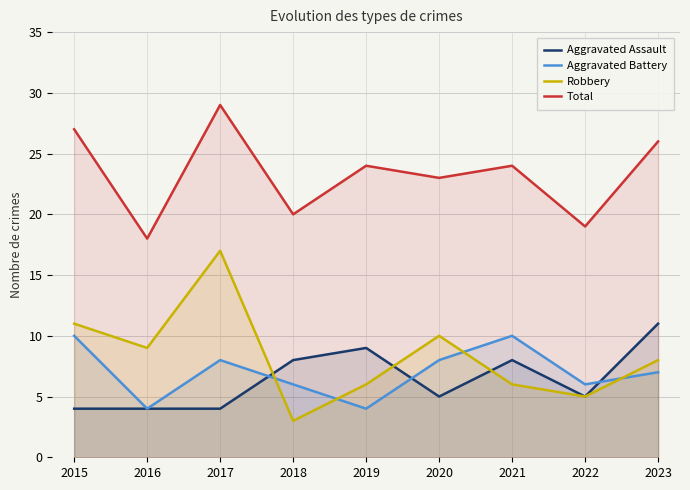

The Aggravated Assault series shows 4 at 2015. True or false?

True